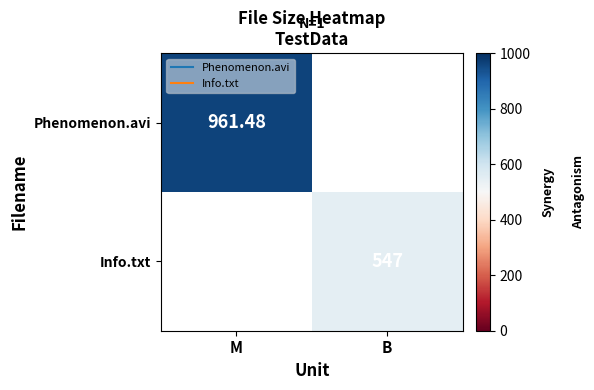

The value of Phenomenon.avi at M is 961.5. True or false?

True